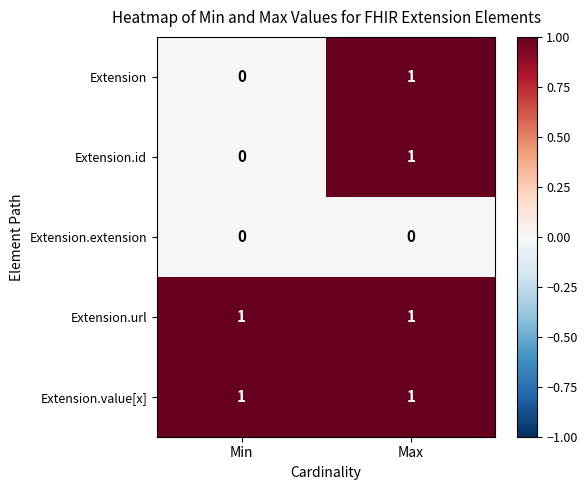

Rank the categories by Extension.id value from lowest to highest.

Min, Max